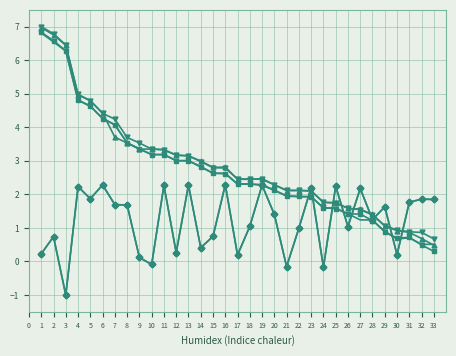

What is the total value across all series at 18?

11.6